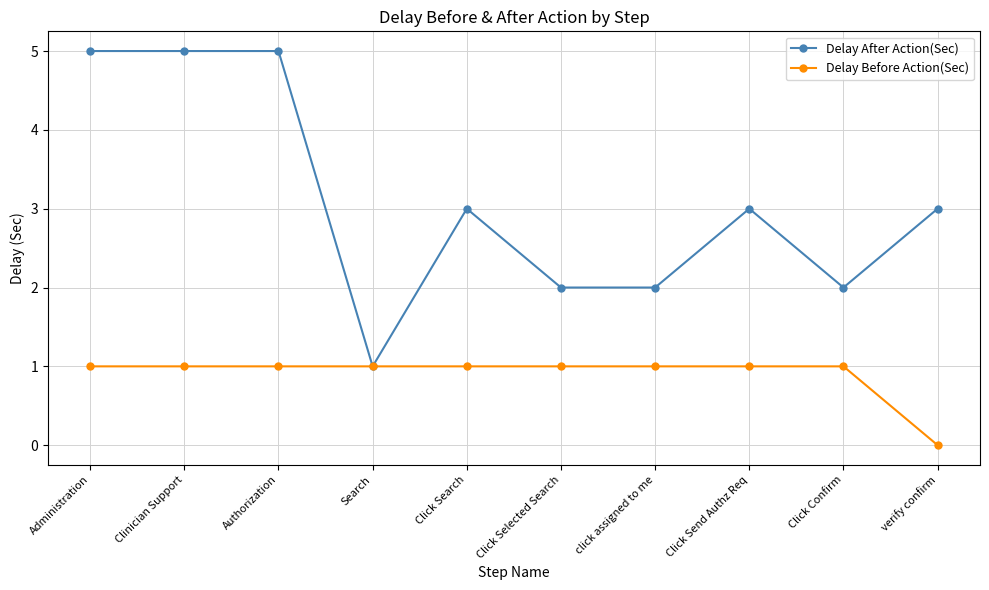

Which category has the lowest value in the Delay Before Action(Sec) series?

verify confirm